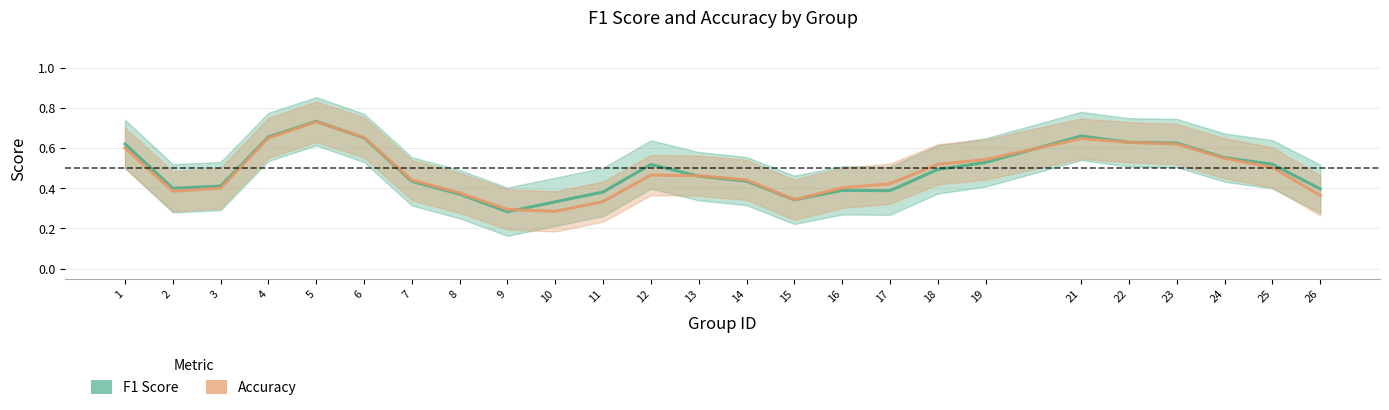

Which series has the widest spread of values?

f1